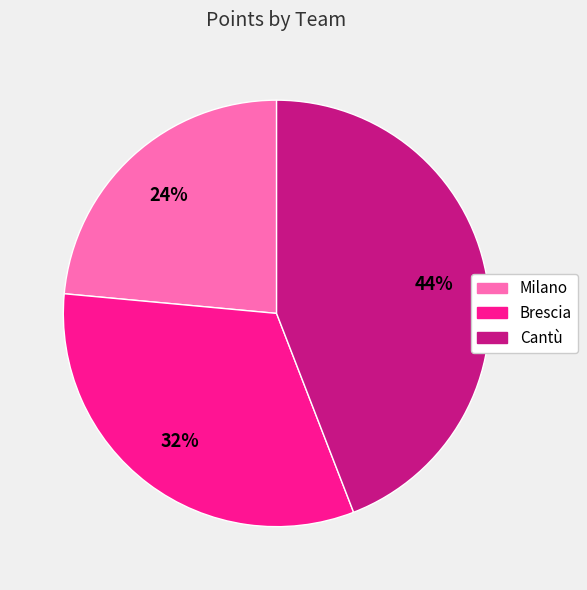

To the nearest percent, what percentage of the pie is Brescia?

32%